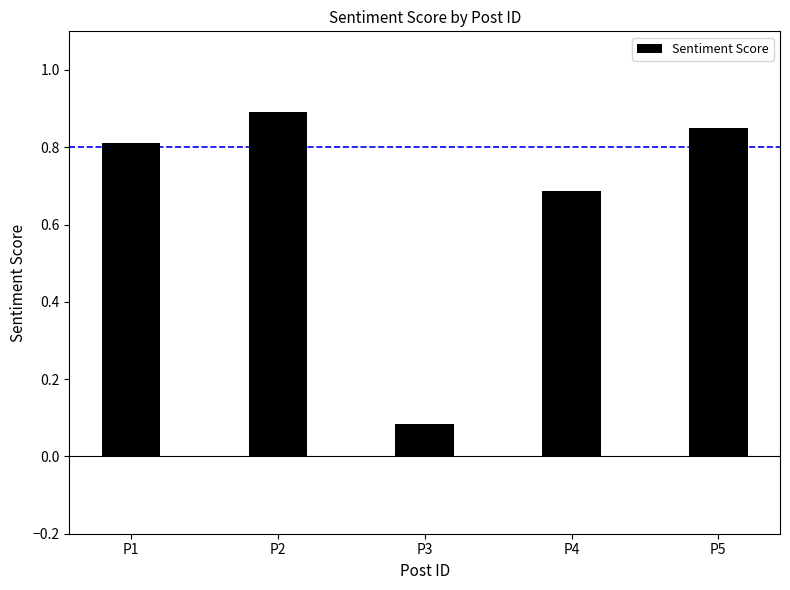

Are the bars grouped side by side (vs. stacked)?

No